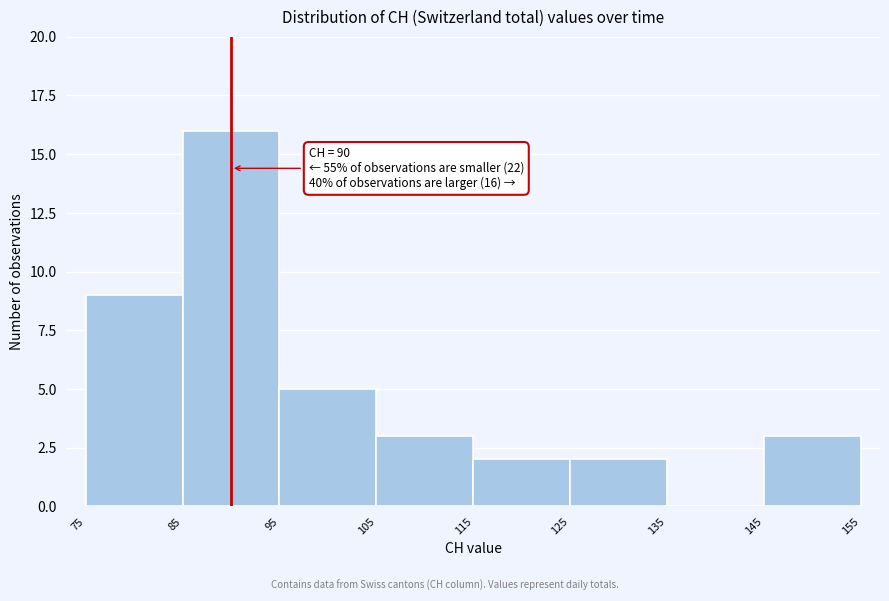

Over which range of the x-axis is the bar tallest?

85 to 95